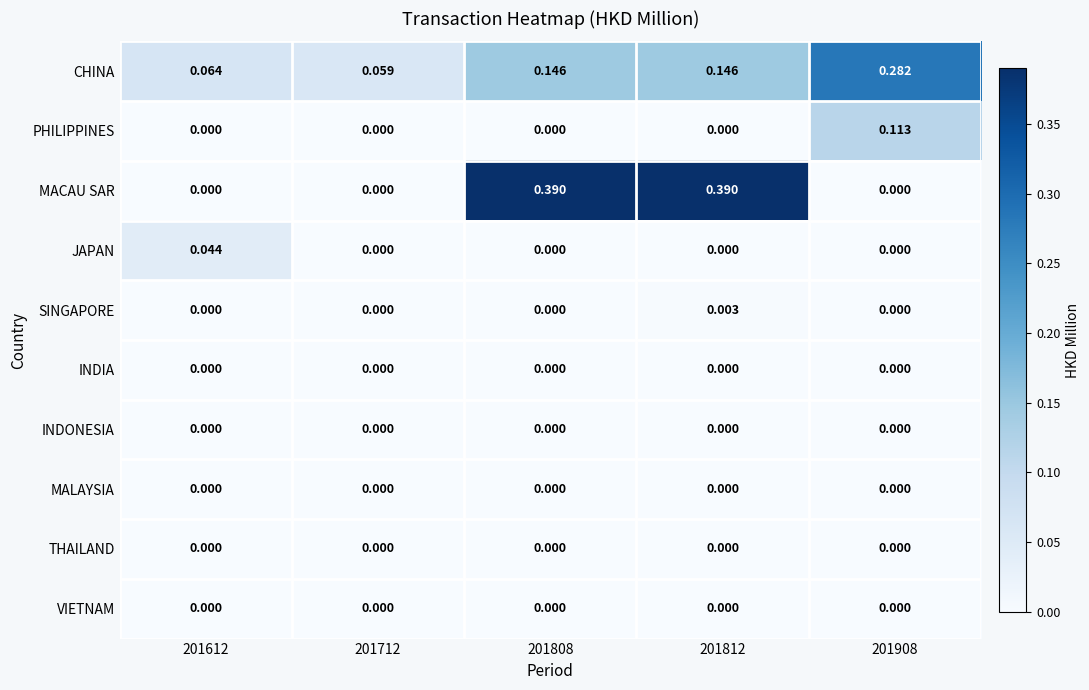

At how many categories does at least one series exceed 0?

5